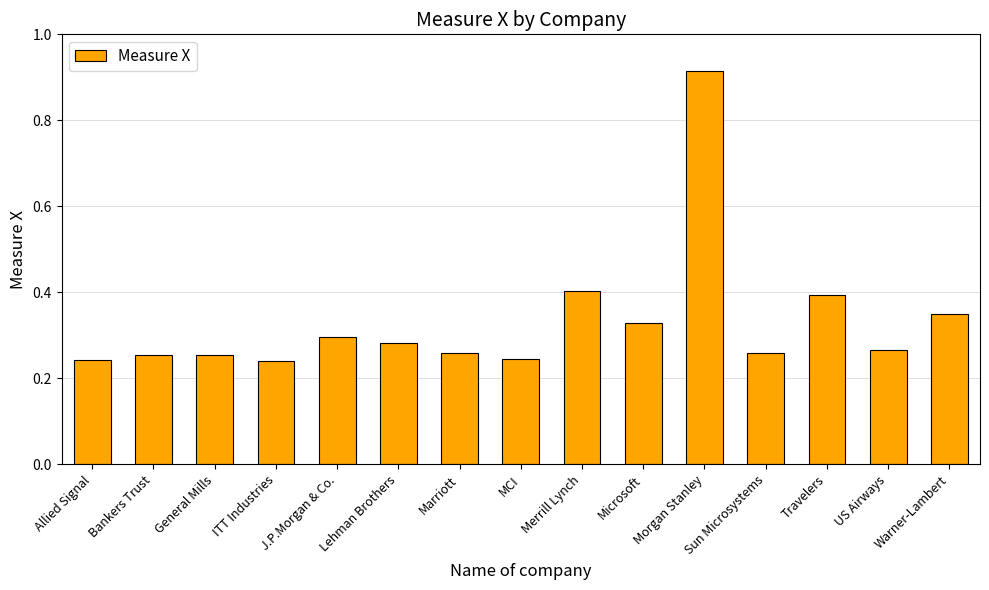

How many data points does each series have?

15